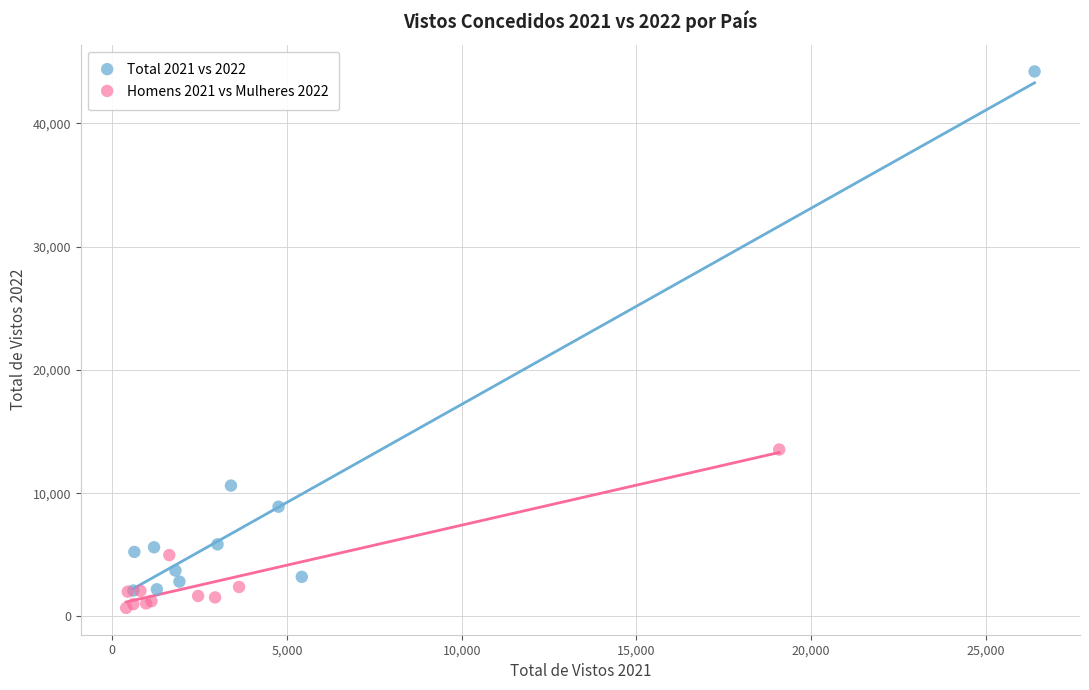

Which series has the largest Y range (max minus min)?

Total 2021 vs 2022